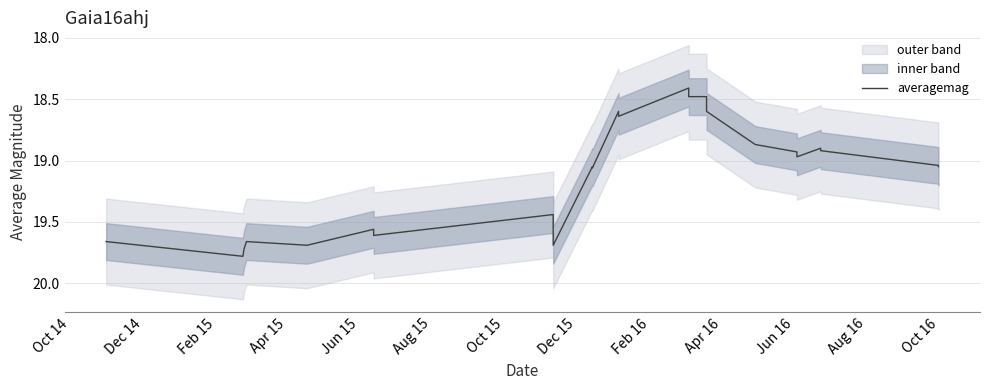

At which category does the data reach its first local valley?

Apr 15